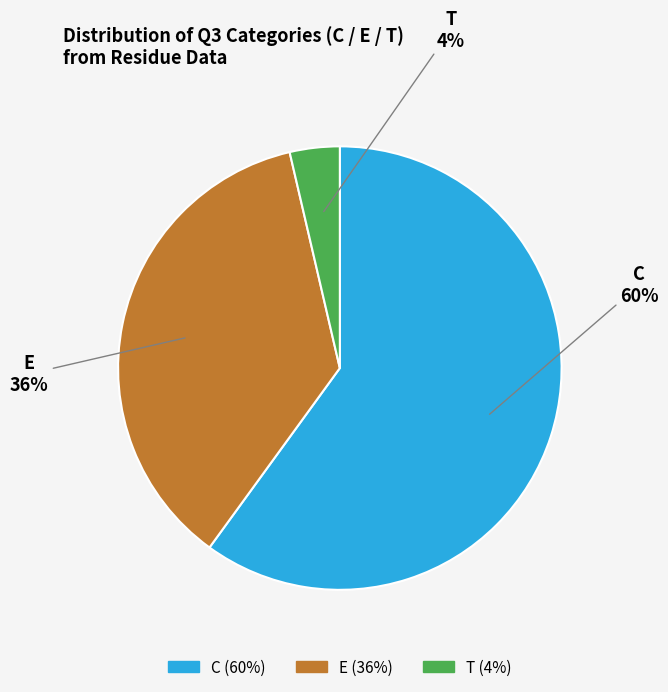

What is the majority slice?

C